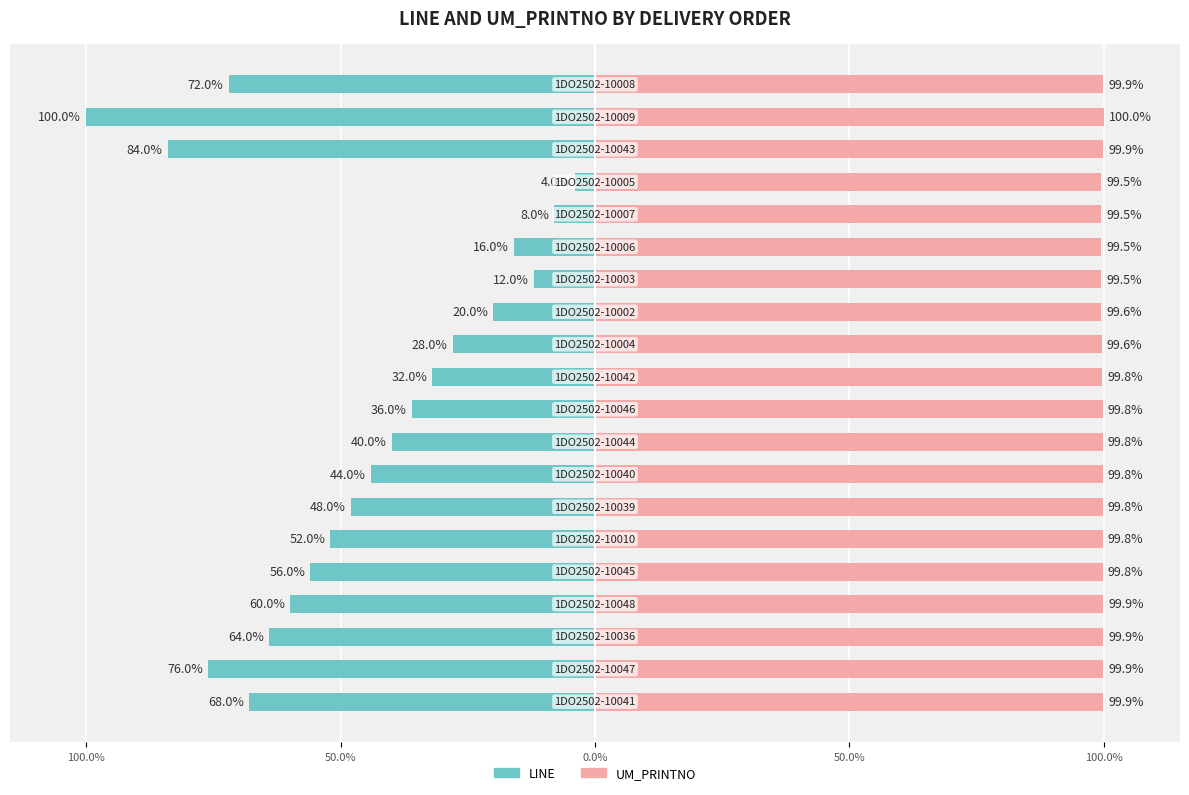

Between 50.0% and 7, which is larger?

7